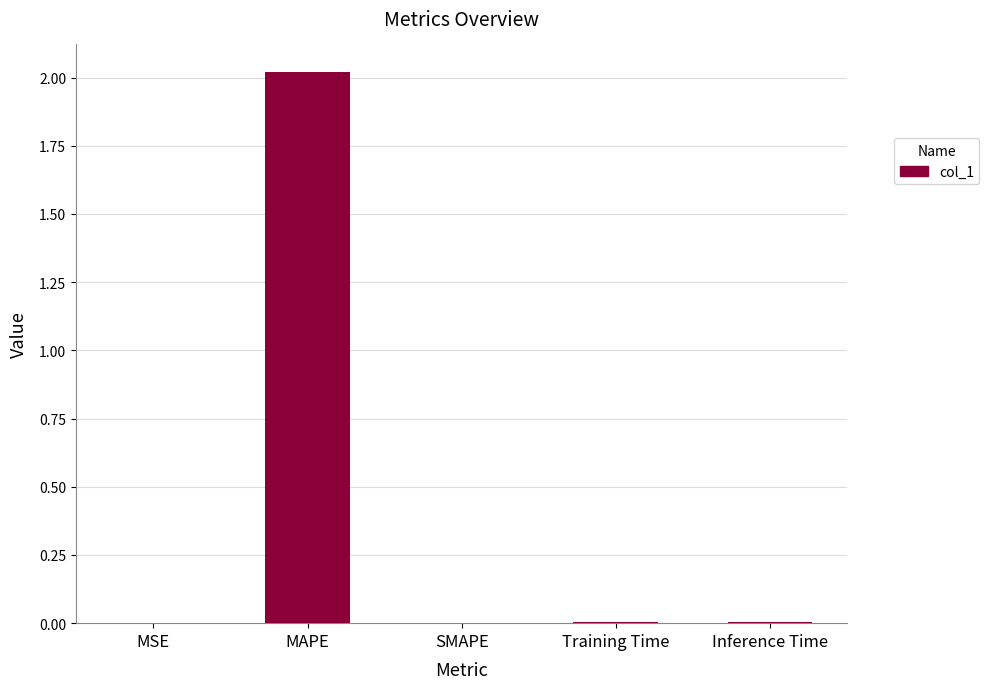

What is the sum of all values?

2.0